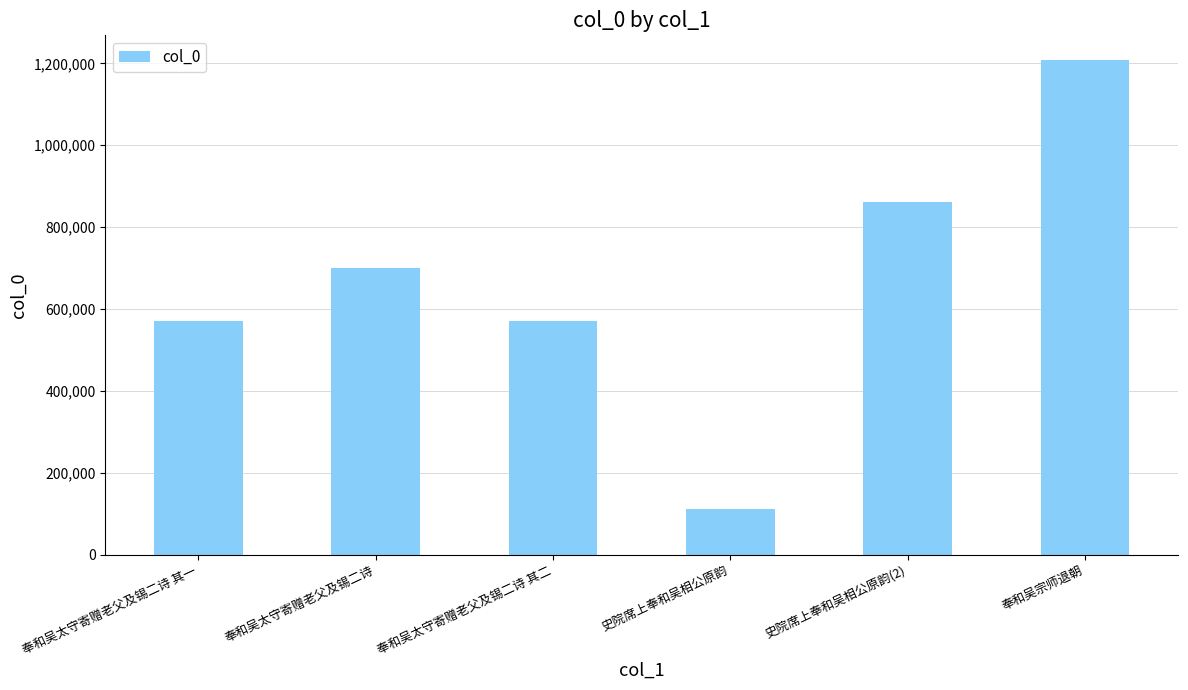

At which label is the value closest to 660129?

奉和吴太守寄赠老父及锡二诗